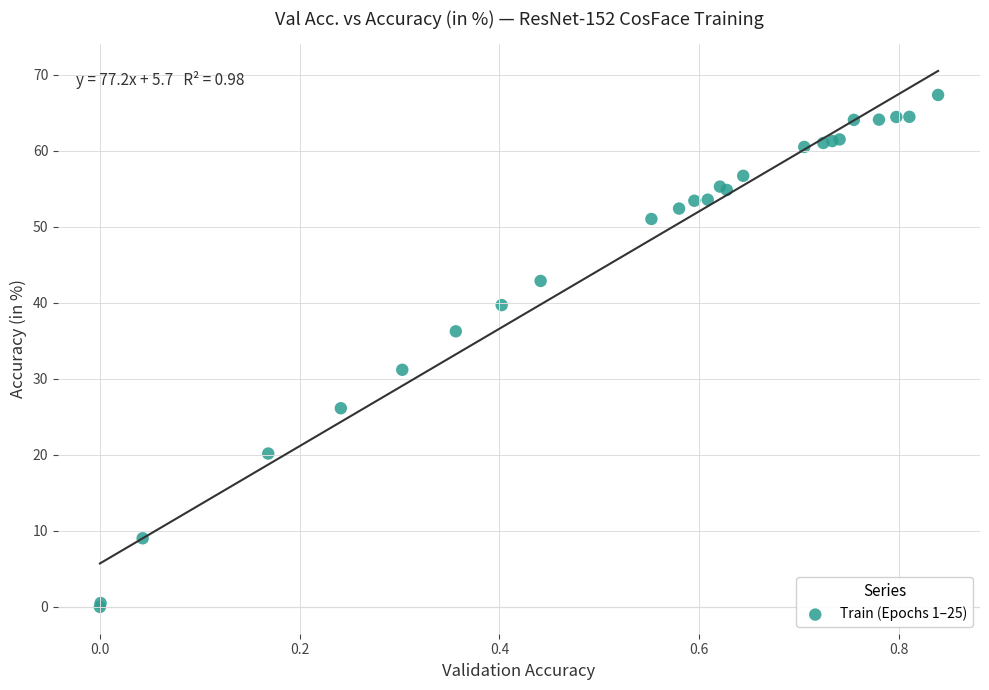

What Y value in the scatter plot is closest to 33?

31.2